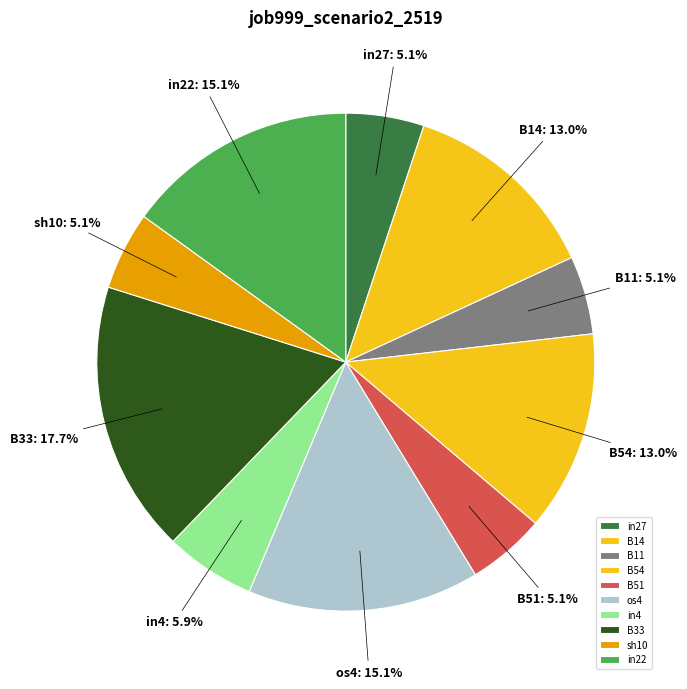

Is in22 the majority of the pie?

No